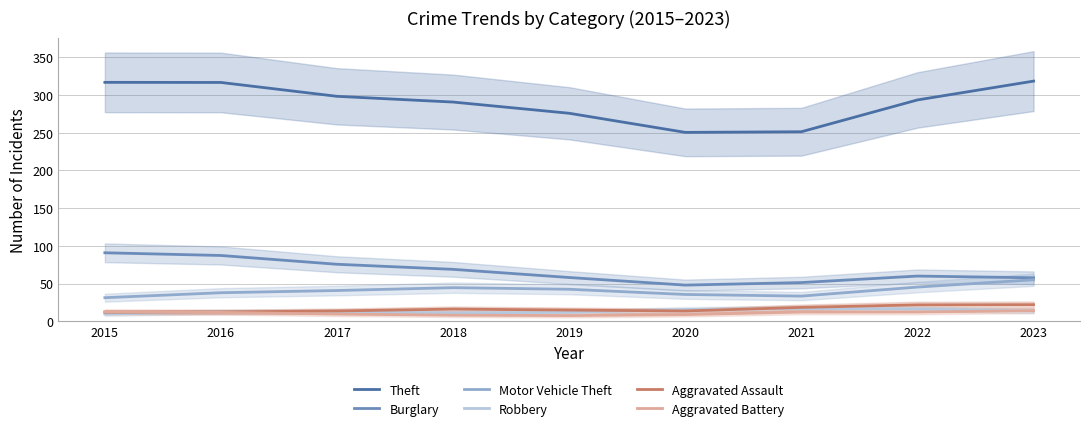

At which label does Theft reach its minimum?

2020